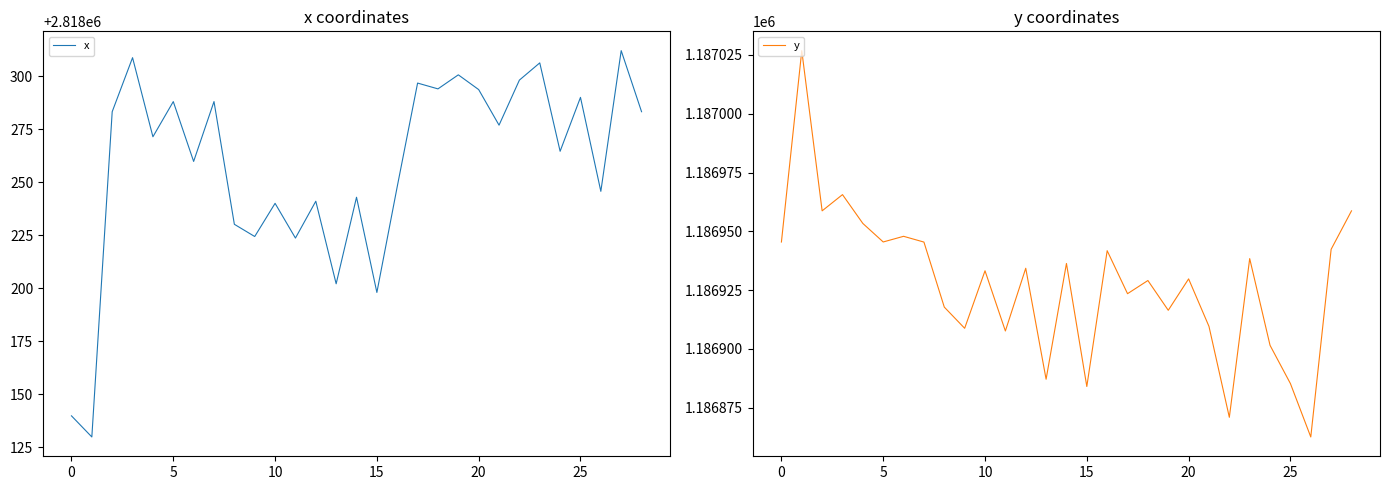

What is the maximum value for x?

2818312.1